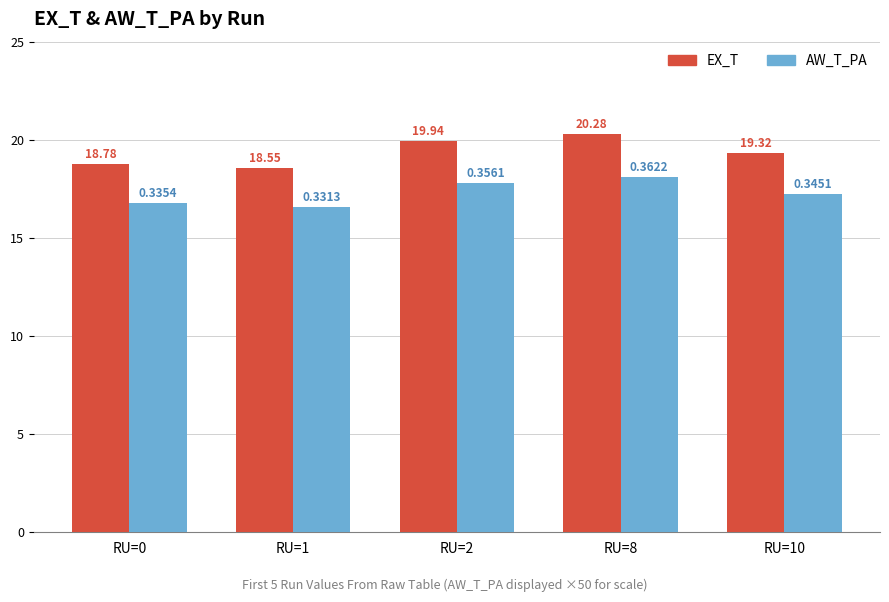

Is the value of EX_T at RU=0 greater than the value of AW_T_PA at RU=0?

Yes